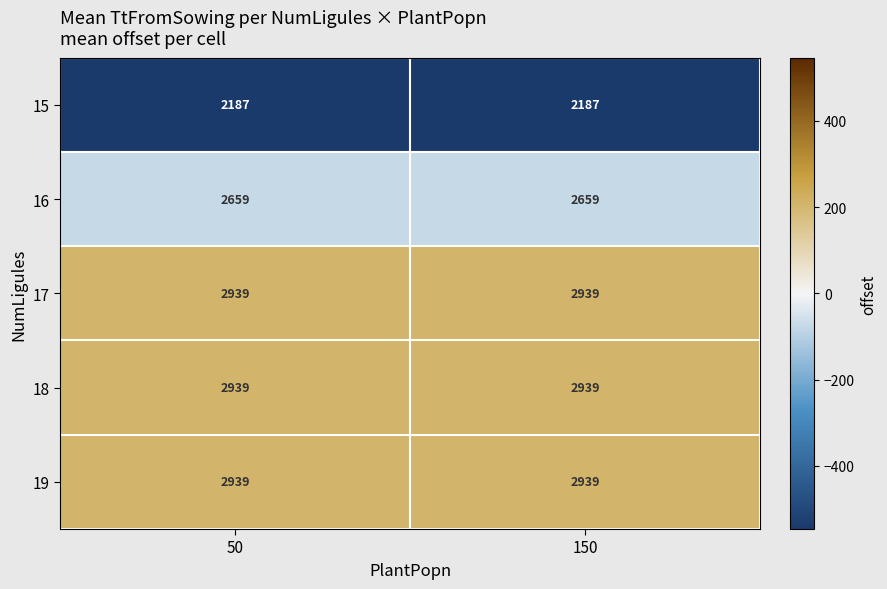

True or false: 19 has a value of 4962 at 150.

False